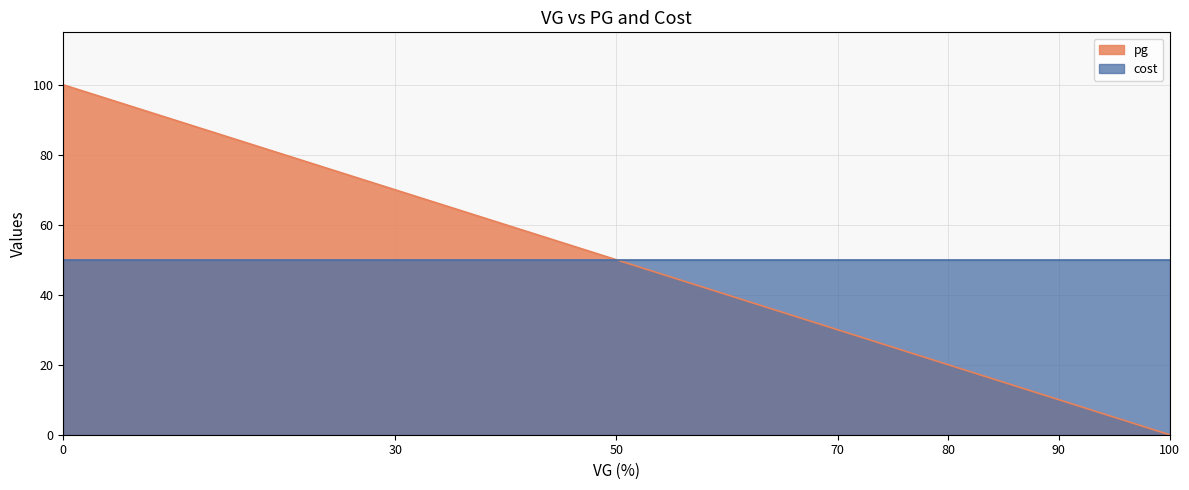

What is the difference between the second highest and minimum values?

70